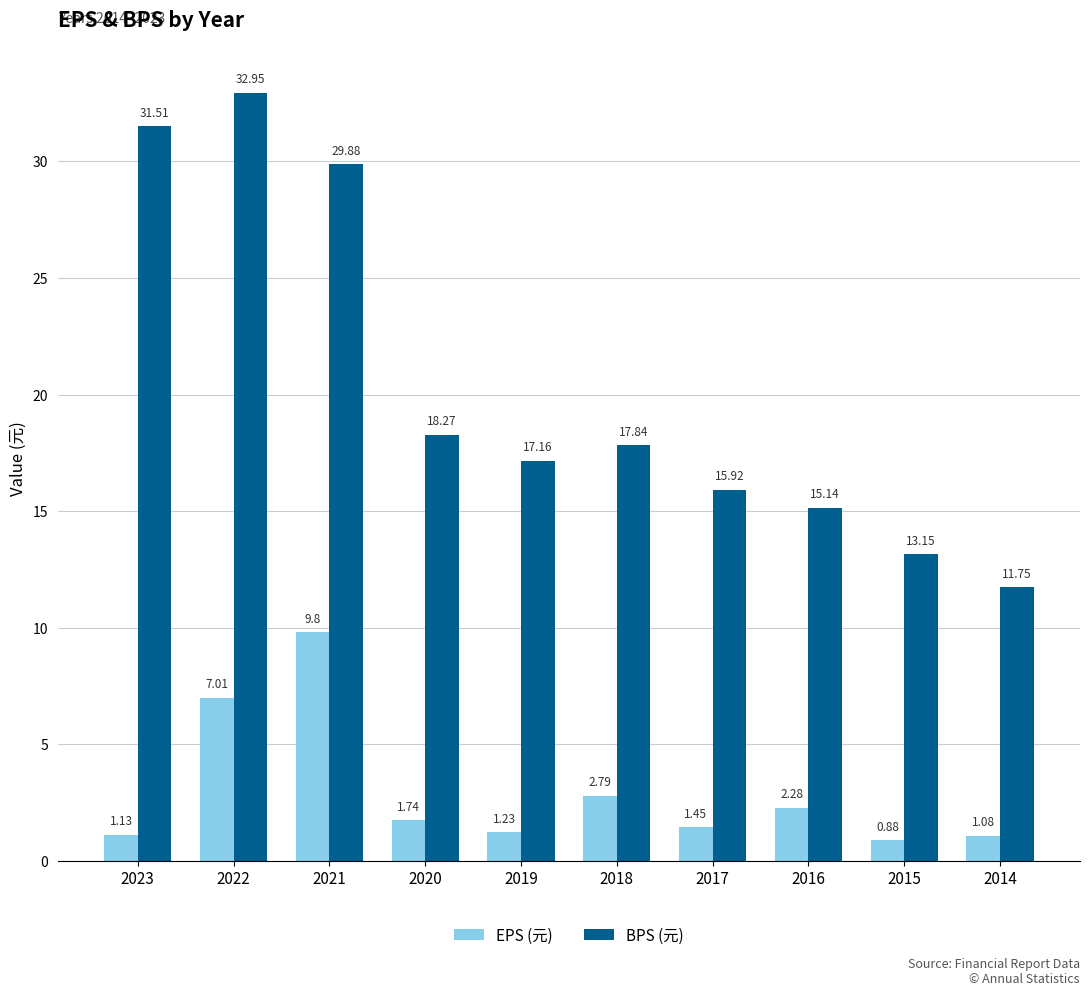

What is the difference between the BPS (元) values at 2021 and 2015?

16.7